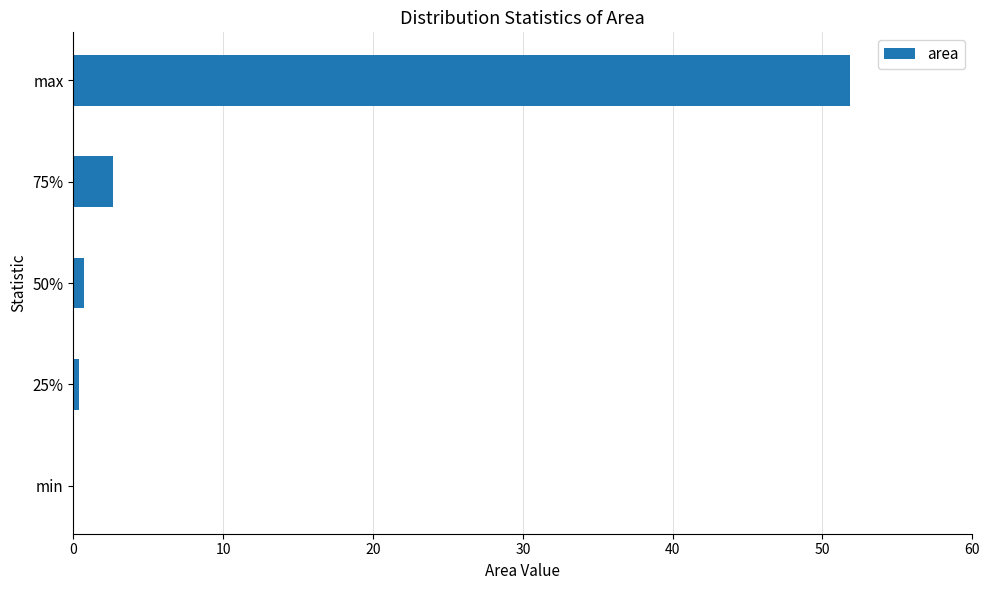

Between 75% and max, which is larger?

max